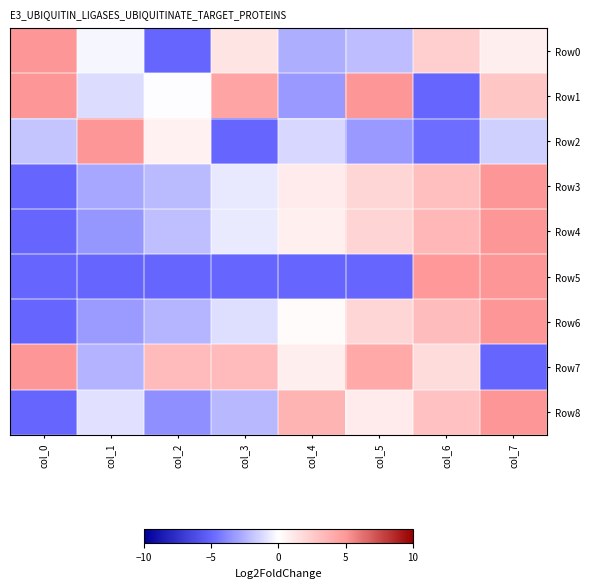

Between col_1 and col_3, which series saw the biggest shift?

Row2